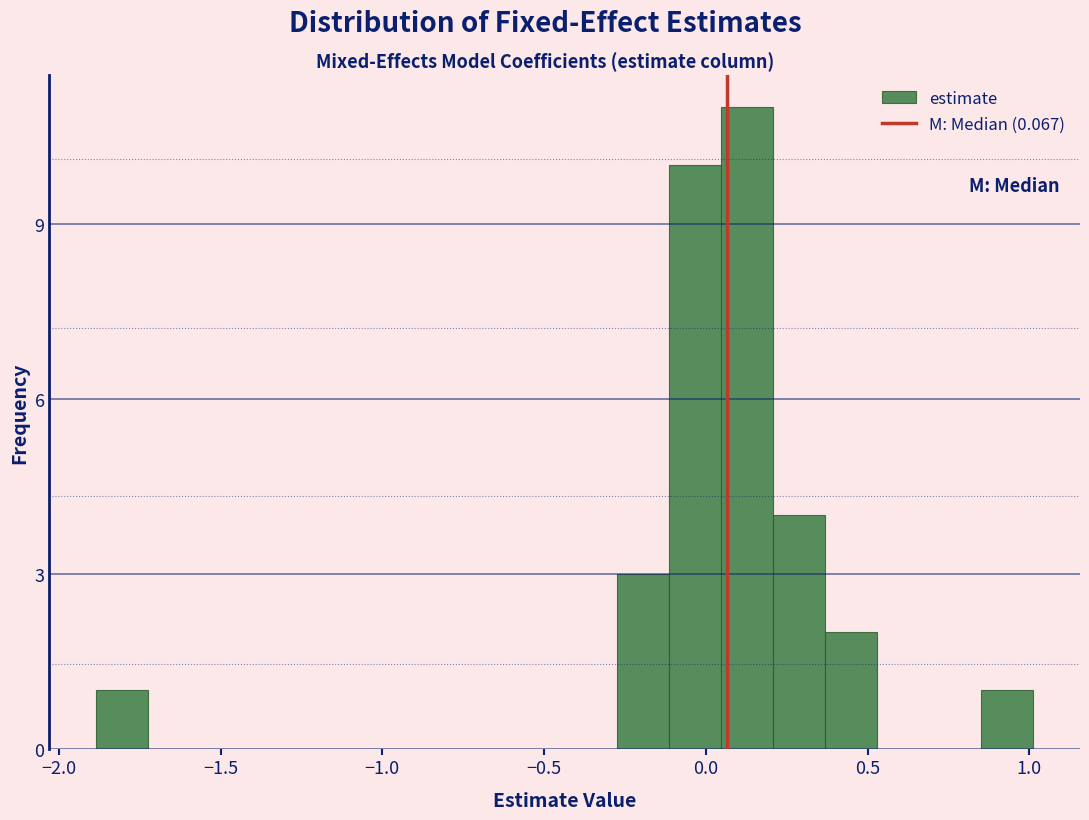

Read against the x-axis, roughly where is the centre of the tallest bar?

0.15